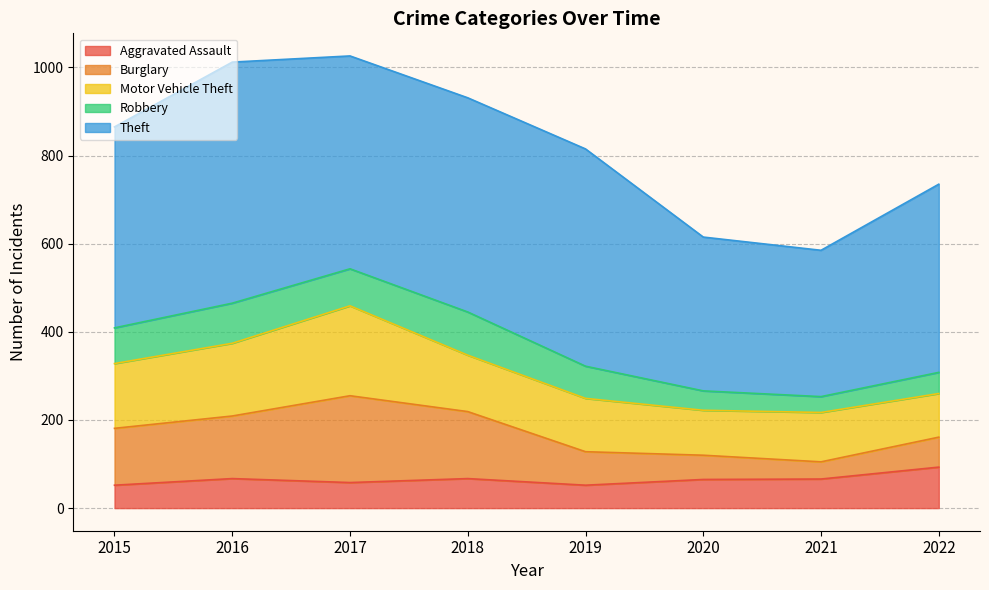

Is it true that Robbery equals 16 at 2020?

False